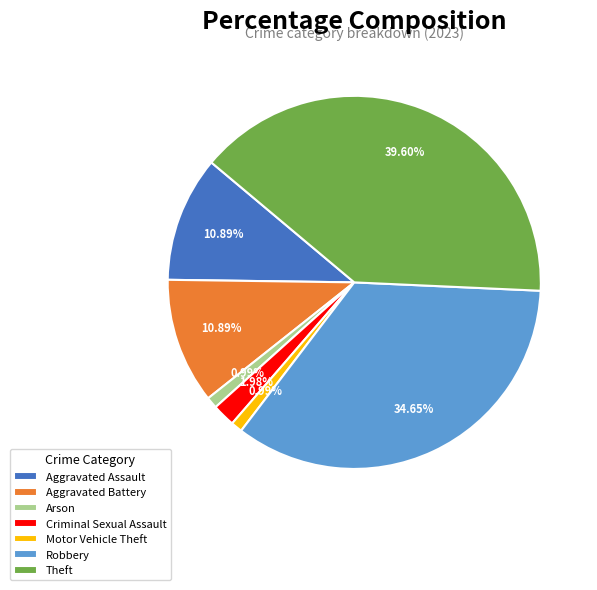

Approximately how many times larger is the value at Theft compared to Aggravated Assault?

3.6